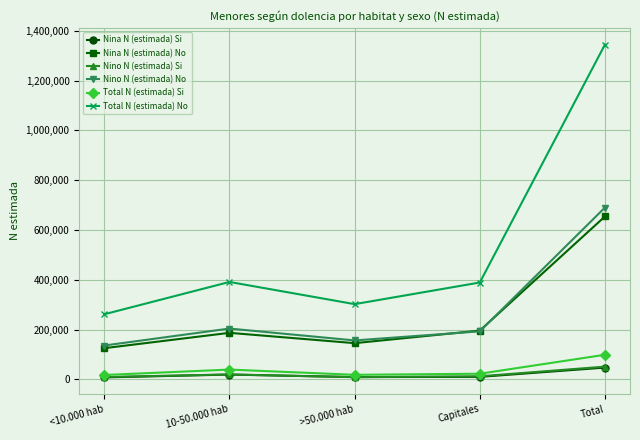

At which category is the sum across all series the highest?

Total